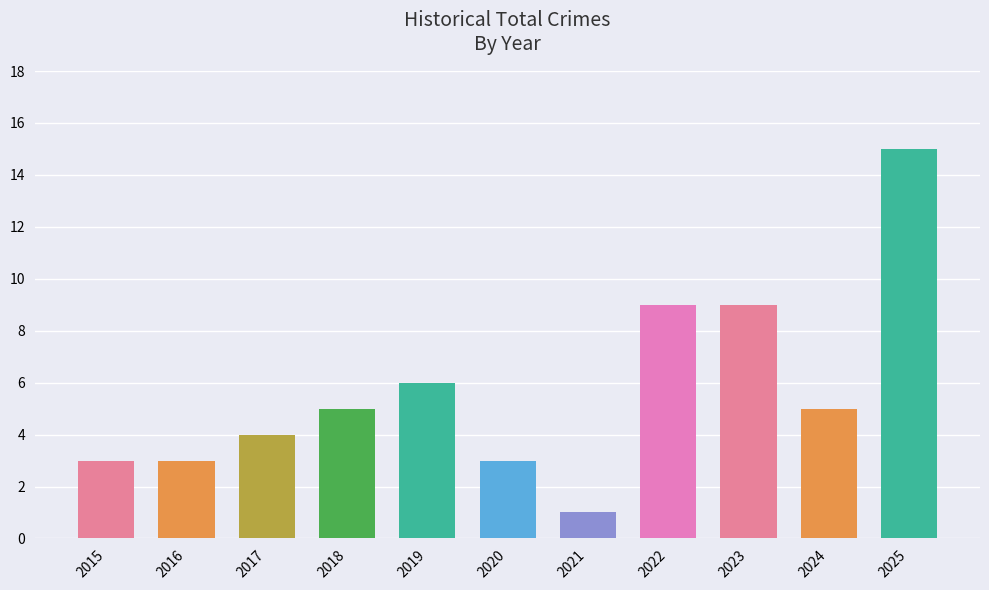

Reading right to left, extract all data points from this chart.

2025=15	2024=5	2023=9	2022=9	2021=1	2020=3	2019=6	2018=5	2017=4	2016=3	2015=3